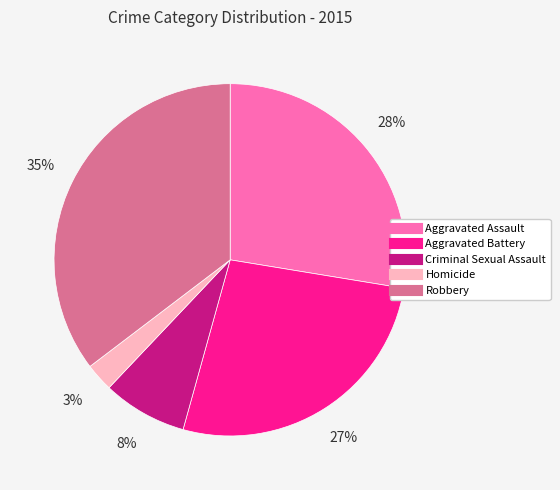

Rank the categories by value from highest to lowest.

Robbery, Aggravated Assault, Aggravated Battery, Criminal Sexual Assault, Homicide